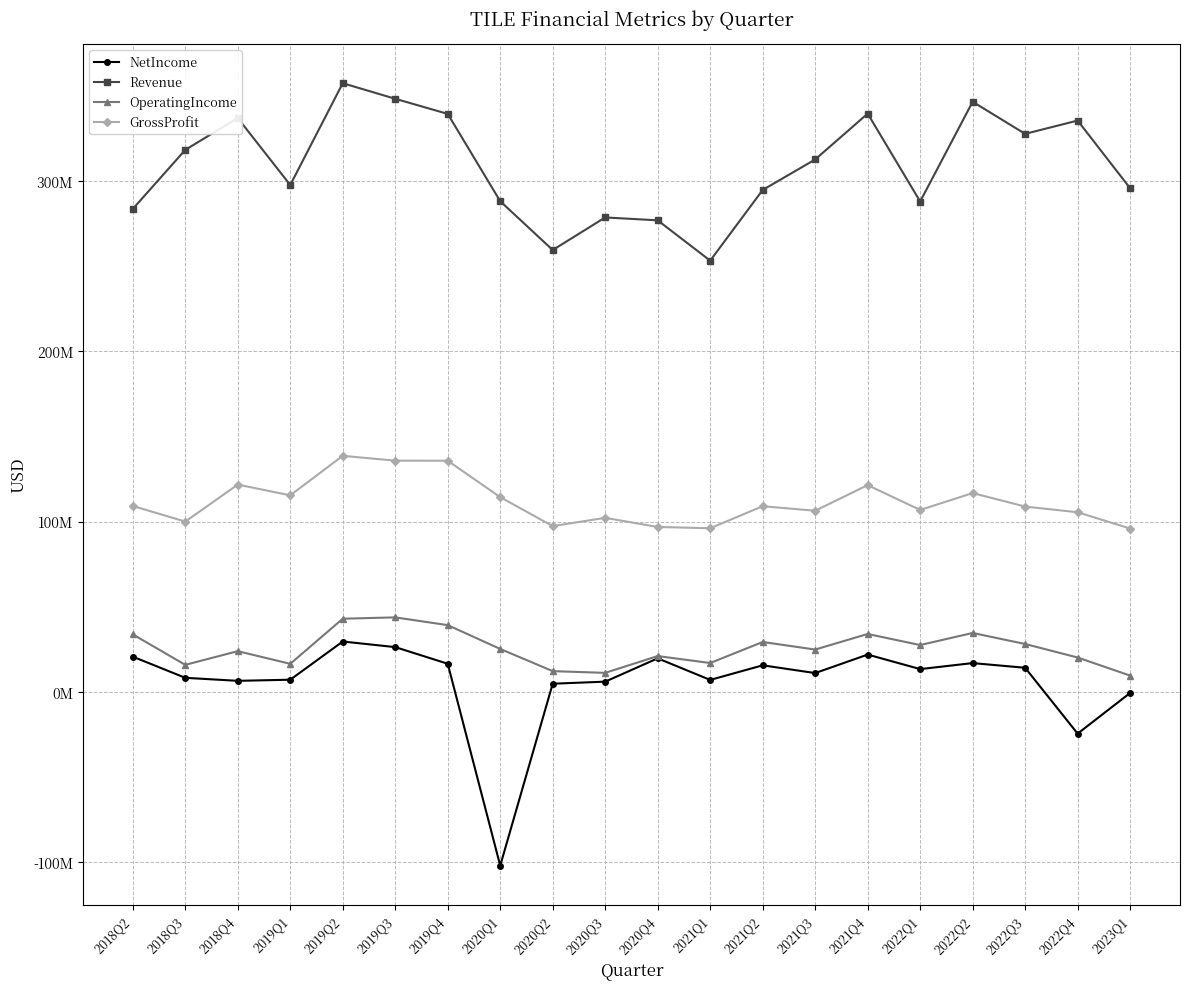

True or false: Revenue and GrossProfit cross at least once.

False